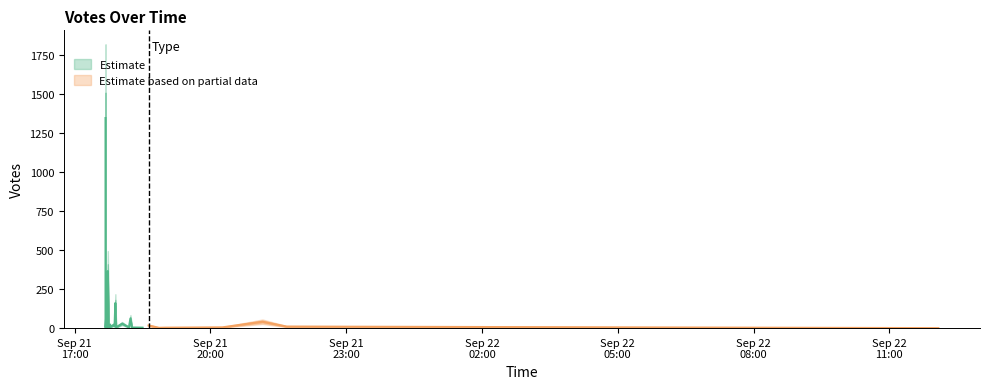

The chart shows a value of 2 at 2019-09-21 18:52. True or false?

True